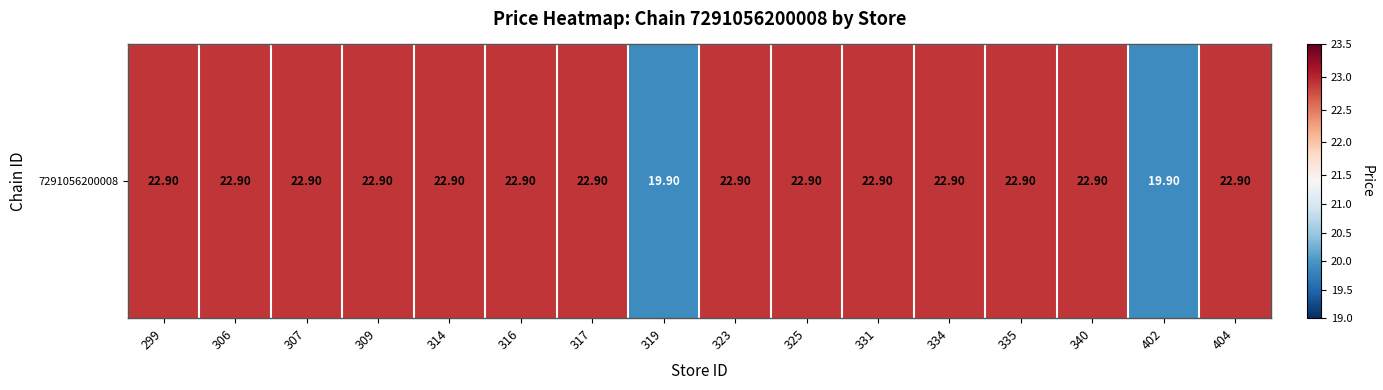

What is the difference between the values at 319 and 306?

3.0